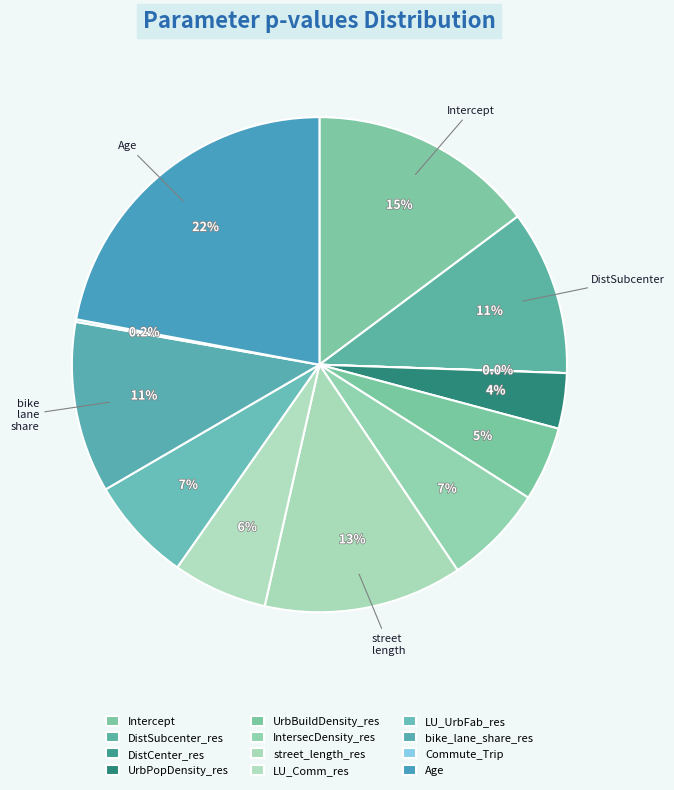

Is IntersecDensity_res the majority of the pie?

No